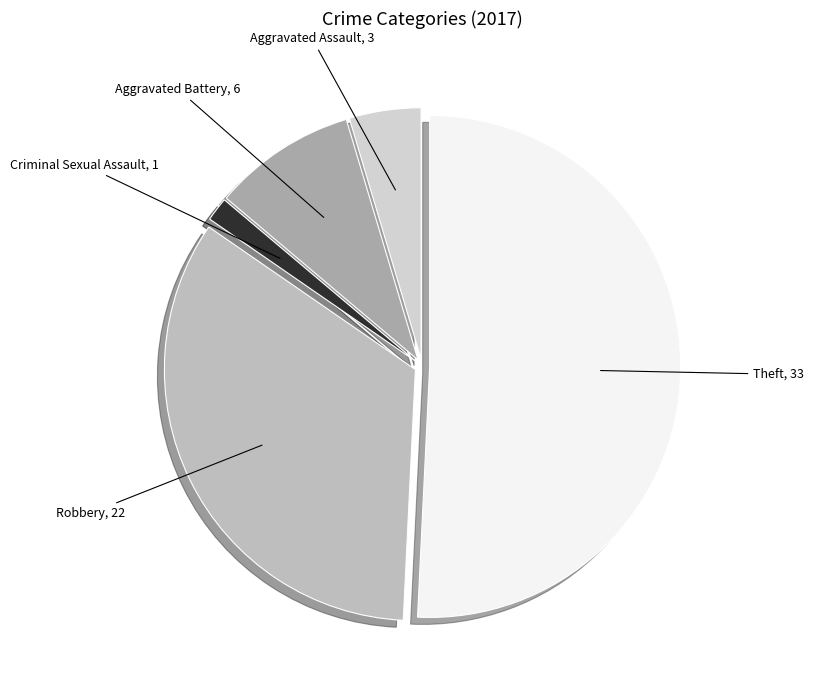

Count the number of slices in the pie.

5